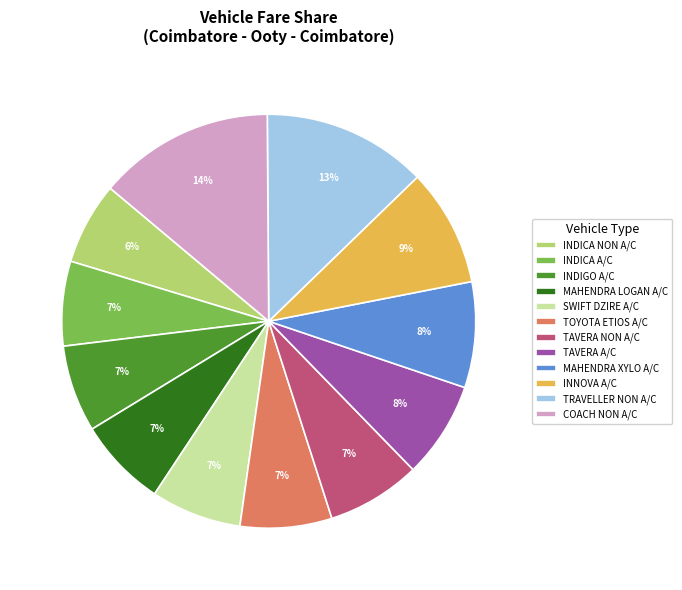

Which has a higher value, INNOVA A/C or TAVERA NON A/C?

INNOVA A/C